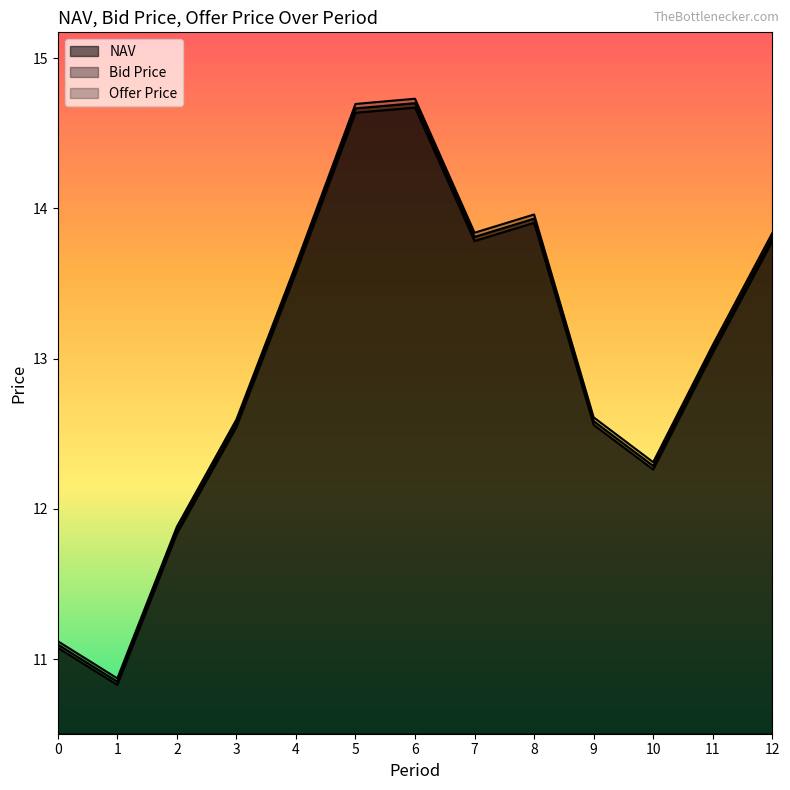

Count the number of categories in the chart.

13